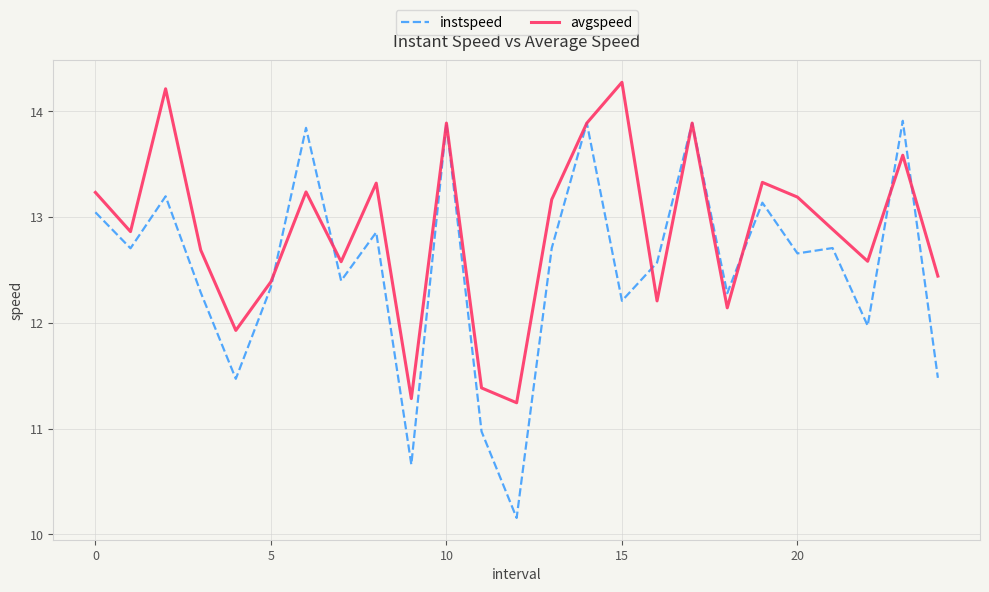

Rank the series by their average value, from lowest to highest.

instspeed, avgspeed